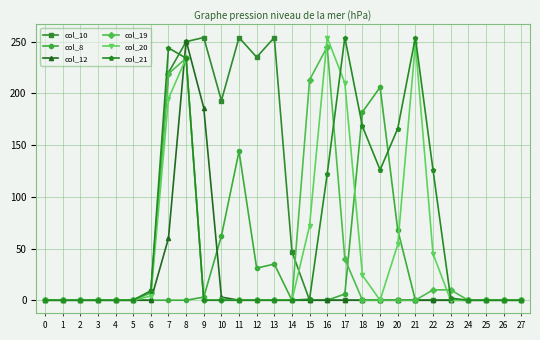

Where is col_12 nearest to the value 125?

9